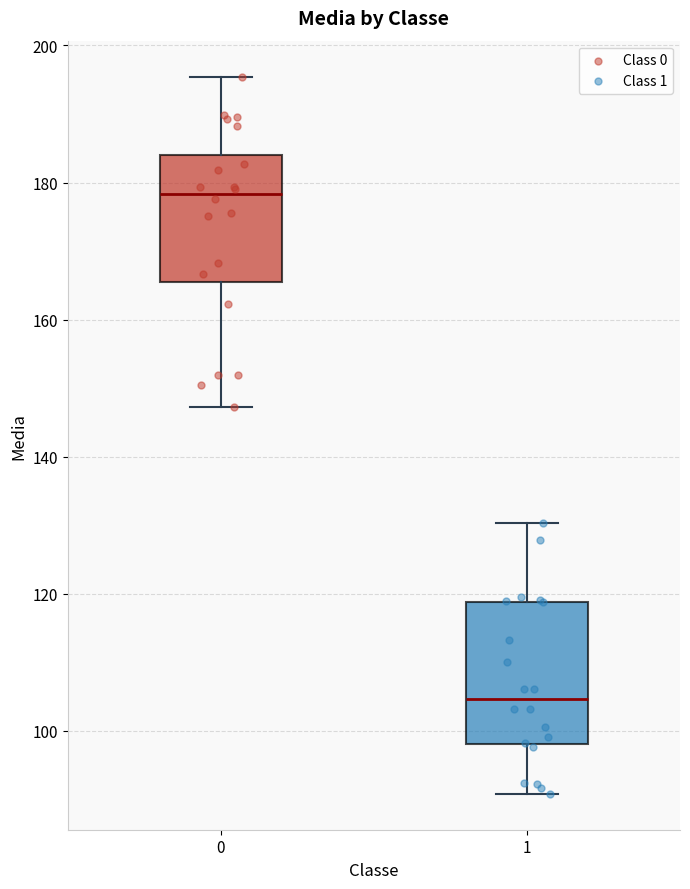

Which box has the lowest median line?

1